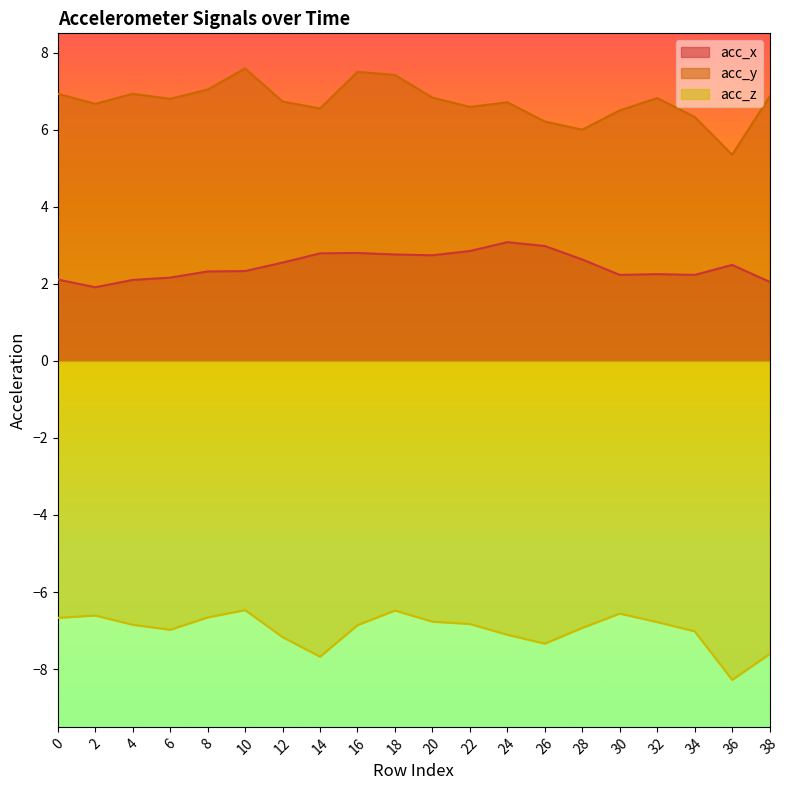

What is the average value of the acc_y series?

6.7